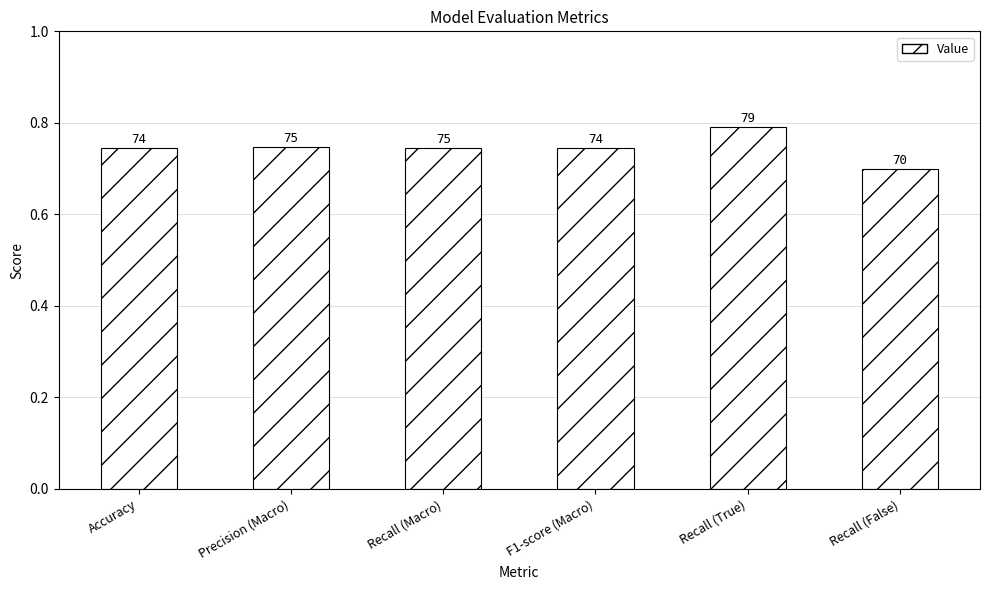

The value at Recall (Macro) is 1.3. True or false?

False